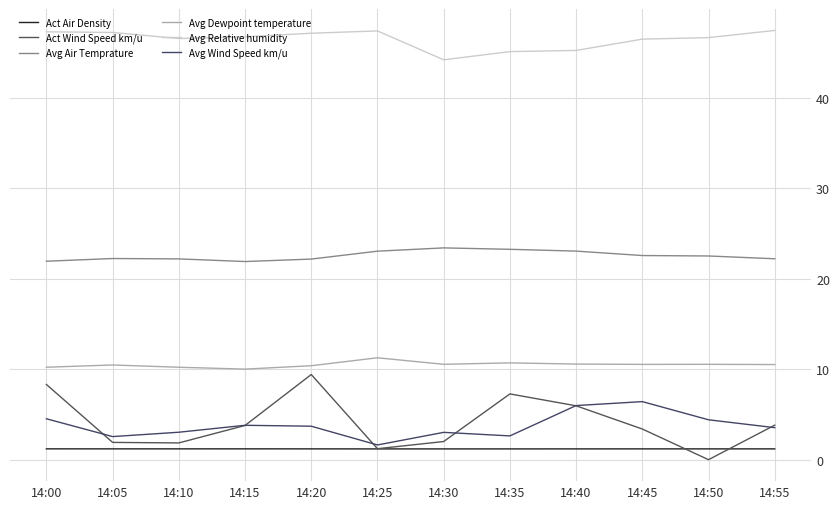

The Act Wind Speed km/u series shows 1.2 at 14:10. True or false?

False